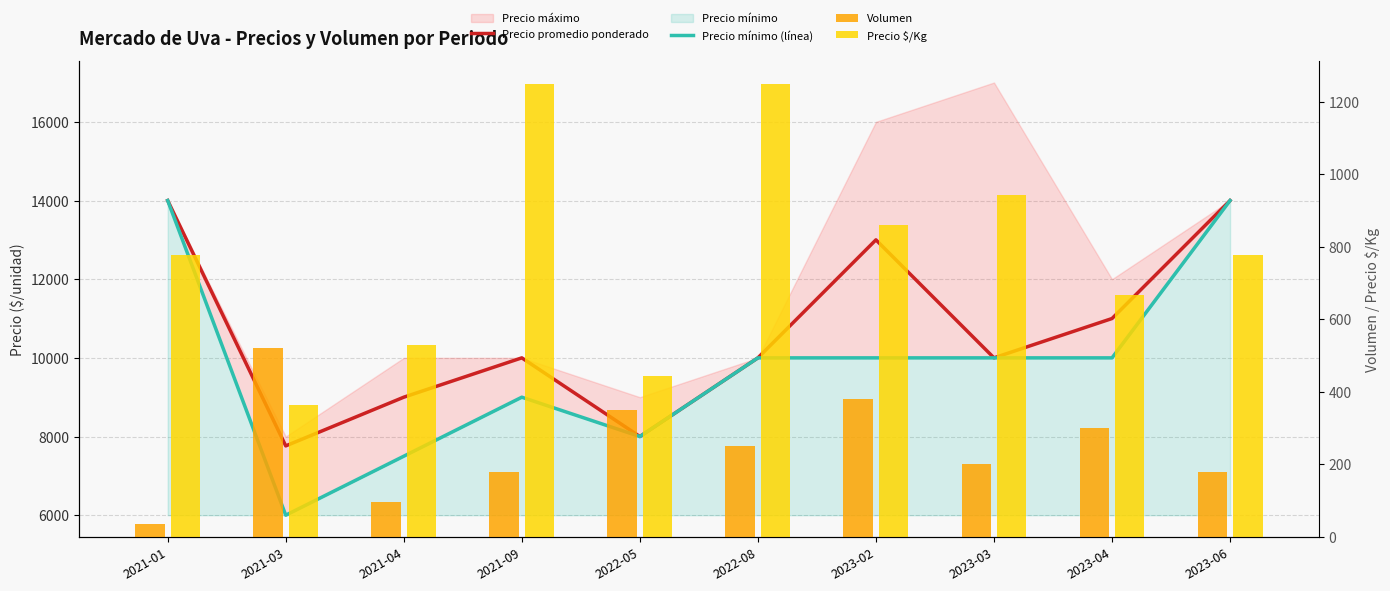

Reading right to left, transcribe all the data shown in this chart.

Precio promedio ponderado: 2023-06=14000	2023-04=11000	2023-03=10000	2023-02=13000	2022-08=10000	2022-05=8000	2021-09=10000	2021-04=9000	2021-03=7762	2021-01=14000
Precio mínimo (línea): 2023-06=14000	2023-04=10000	2023-03=10000	2023-02=10000	2022-08=10000	2022-05=8000	2021-09=9000	2021-04=7500	2021-03=6000	2021-01=14000
Volumen: 2023-06=180	2023-04=300	2023-03=200	2023-02=380	2022-08=250	2022-05=350	2021-09=180	2021-04=95	2021-03=520	2021-01=35
Precio $/Kg: 2023-06=778	2023-04=667	2023-03=944	2023-02=860	2022-08=1250	2022-05=444	2021-09=1250	2021-04=529	2021-03=363	2021-01=778